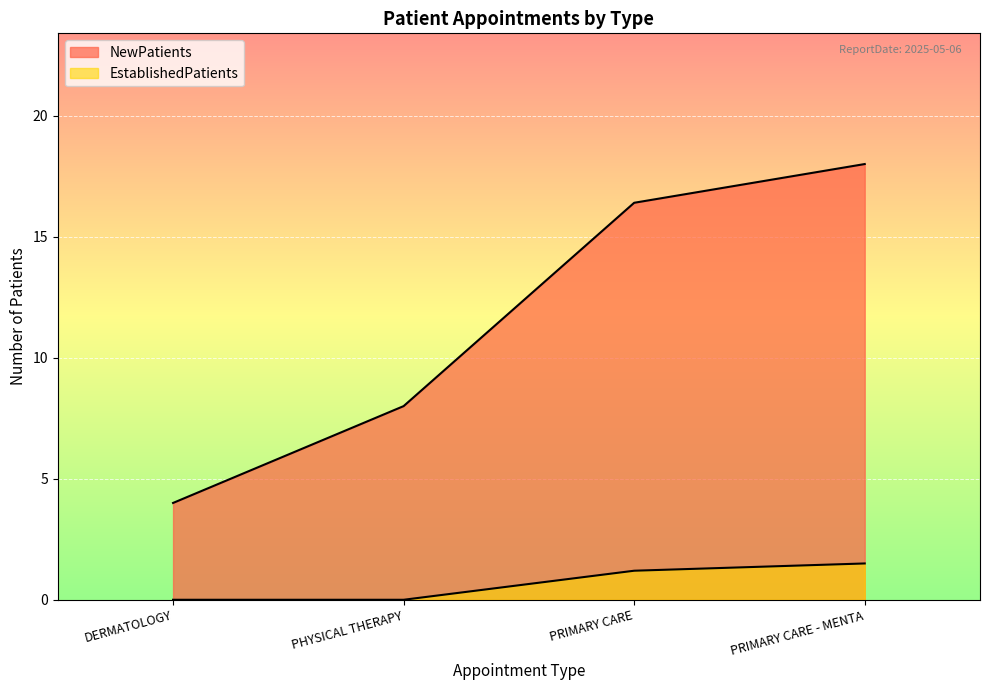

True or false: NewPatients and EstablishedPatients cross at least once.

False